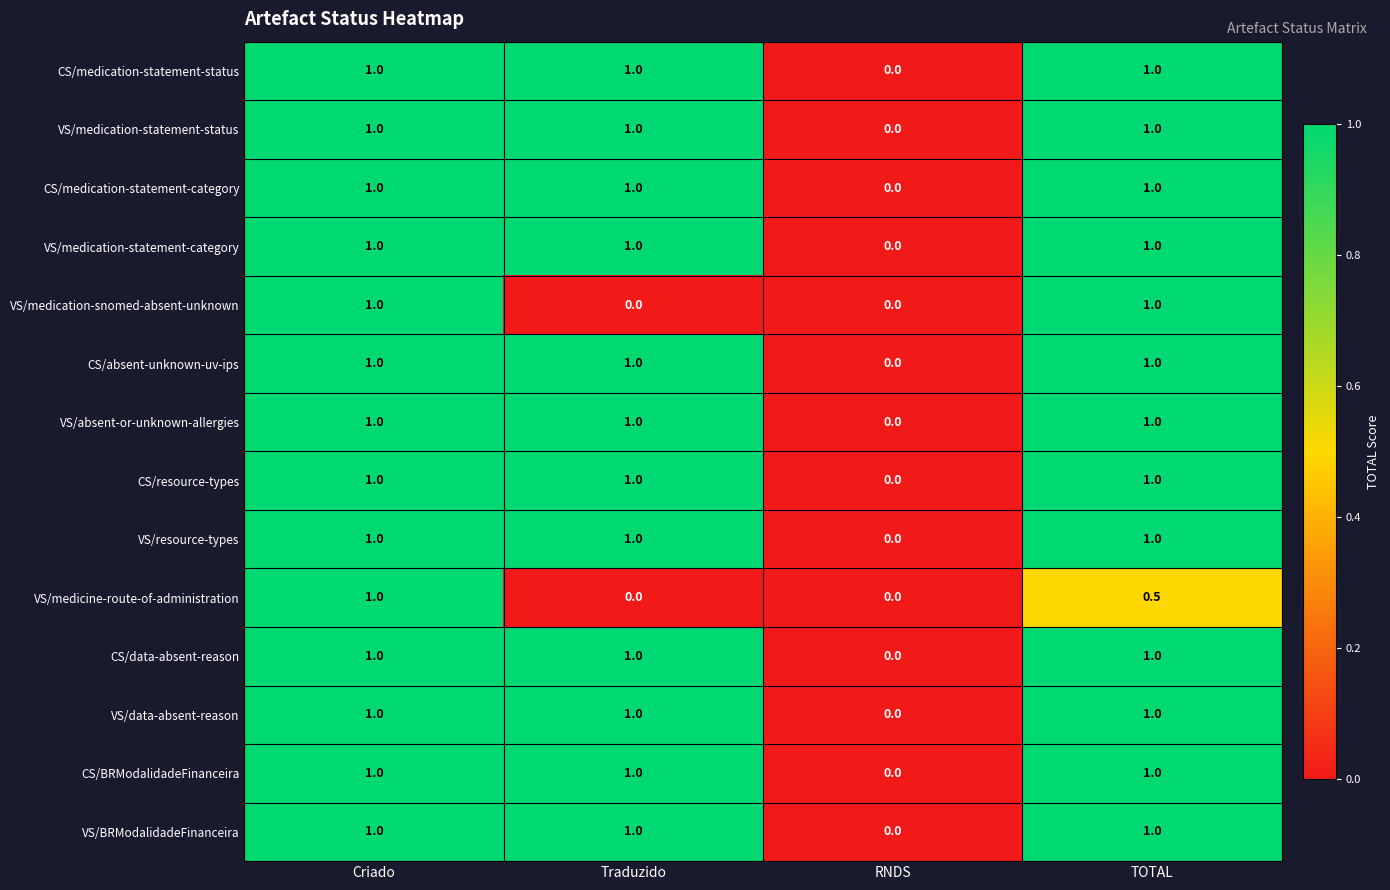

What is the sum of all VS/medicine-route-of-administration values?

1.5